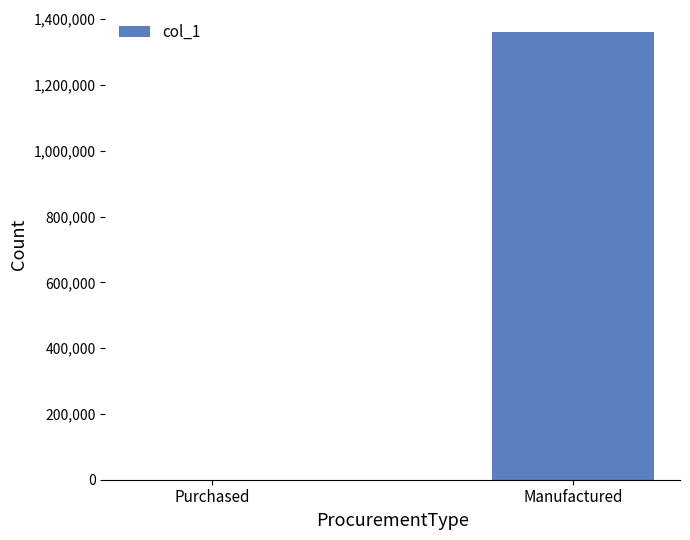

What is the greatest value displayed?

1360008